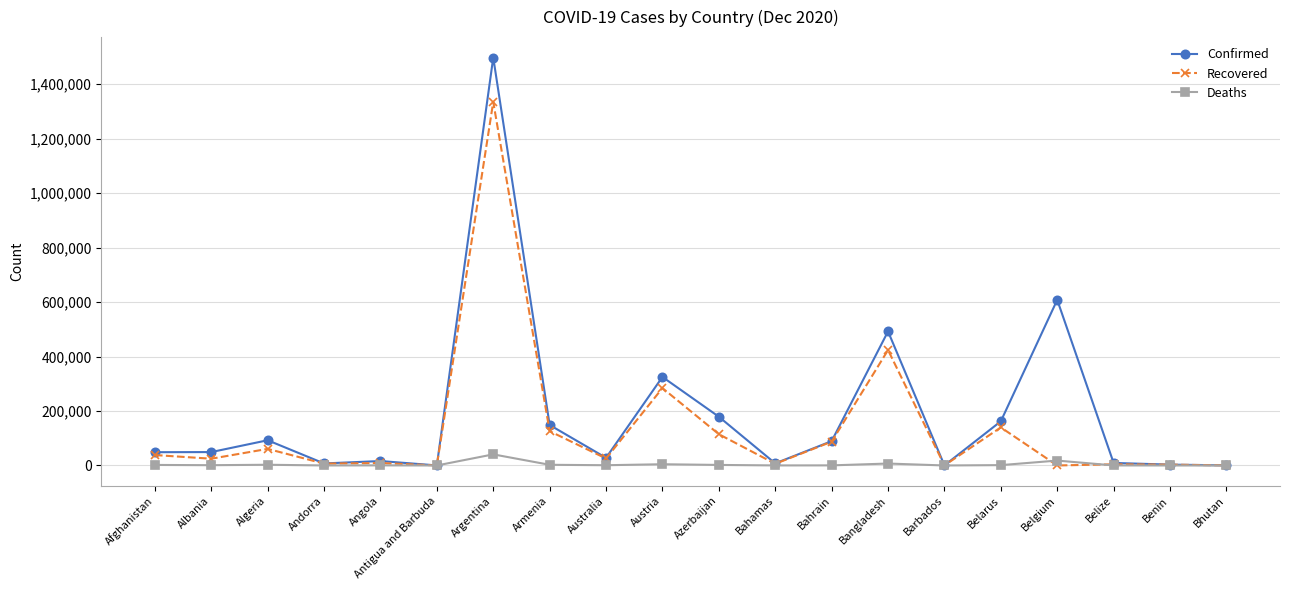

What is the total value across all series at Australia?

54631